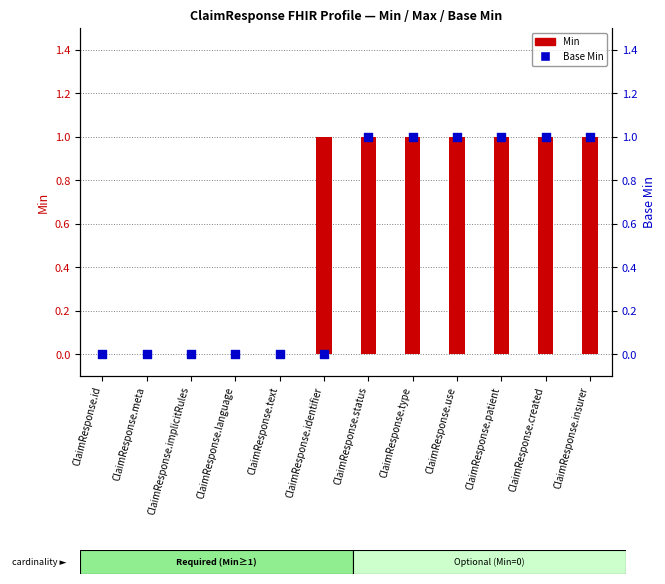

What is the total value across all series at ClaimResponse.identifier?

1